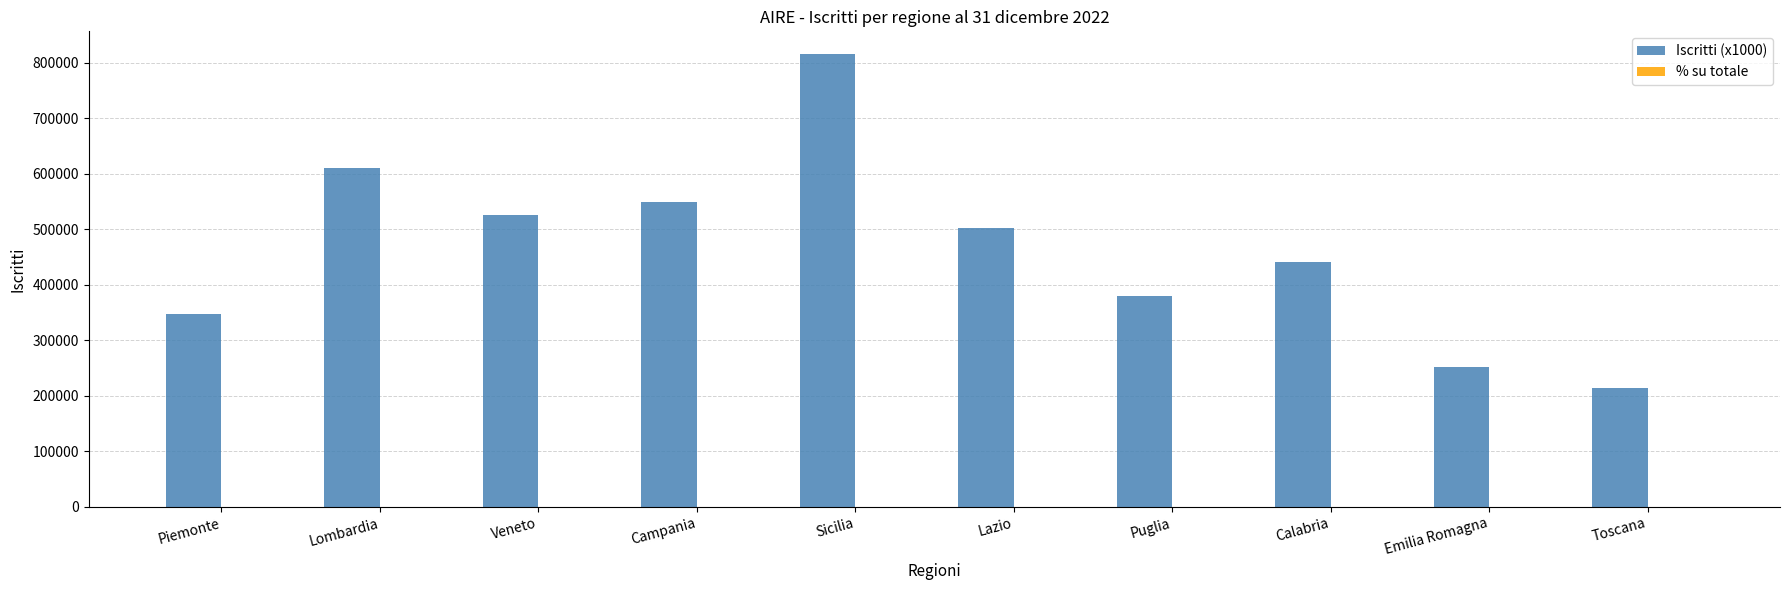

Which series has the largest total across all categories?

Iscritti (x1000)